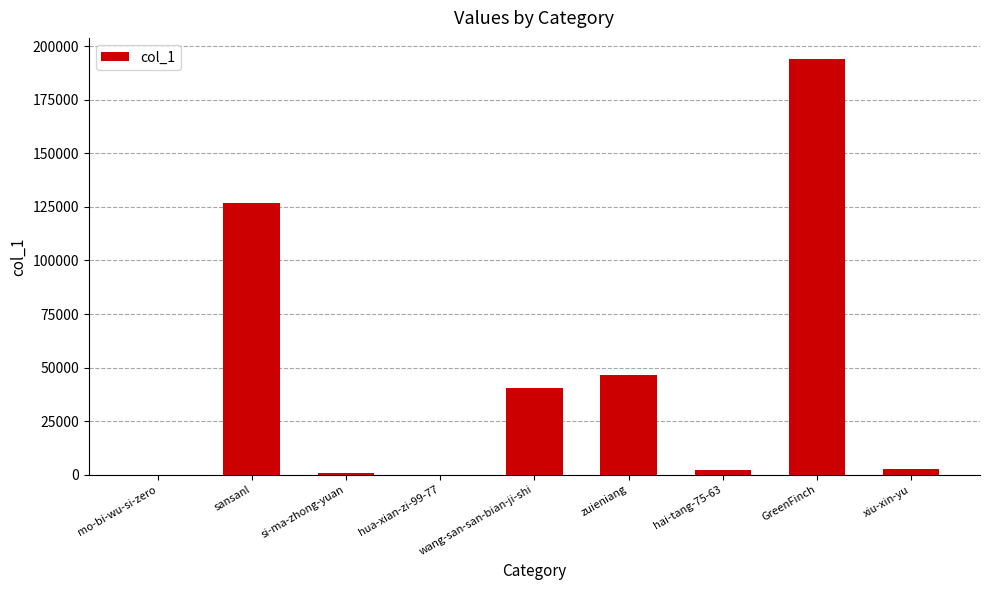

Which has a higher value, si-ma-zhong-yuan or sansanl?

sansanl